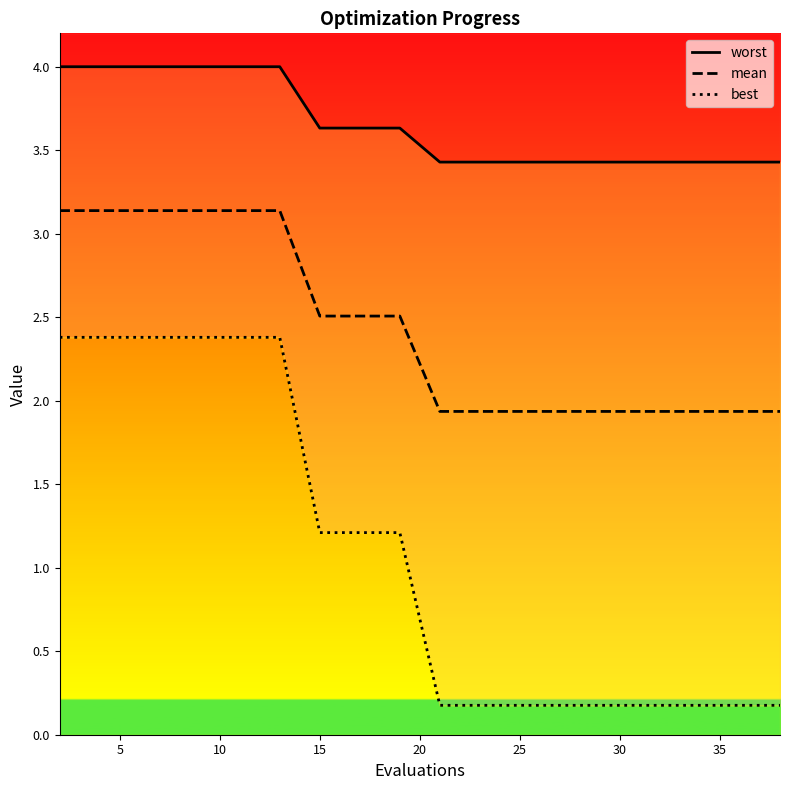

Is the value of best at 10 greater than the value of worst at 17?

No